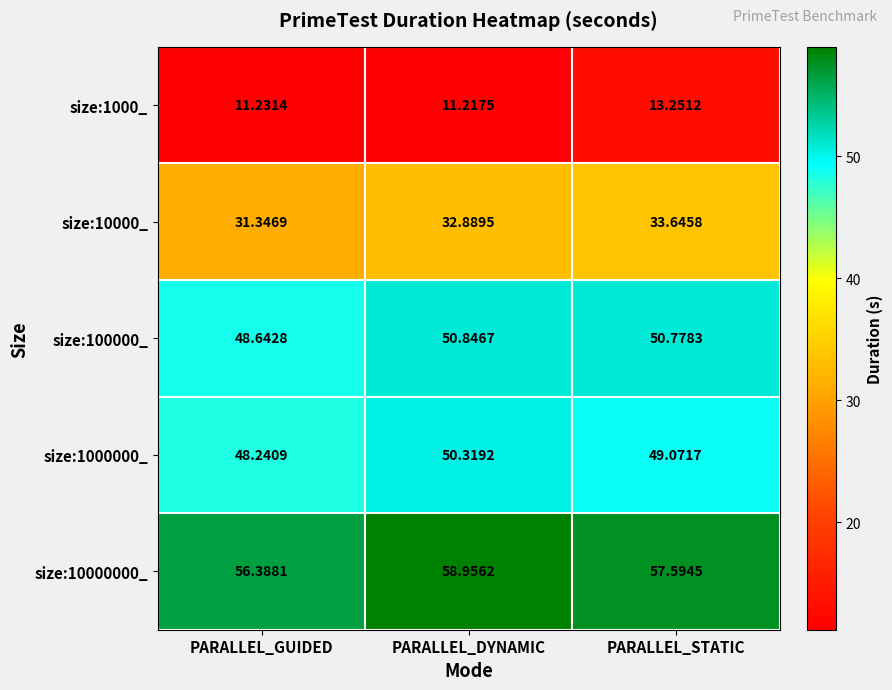

Which category has the highest value across all series?

PARALLEL_DYNAMIC